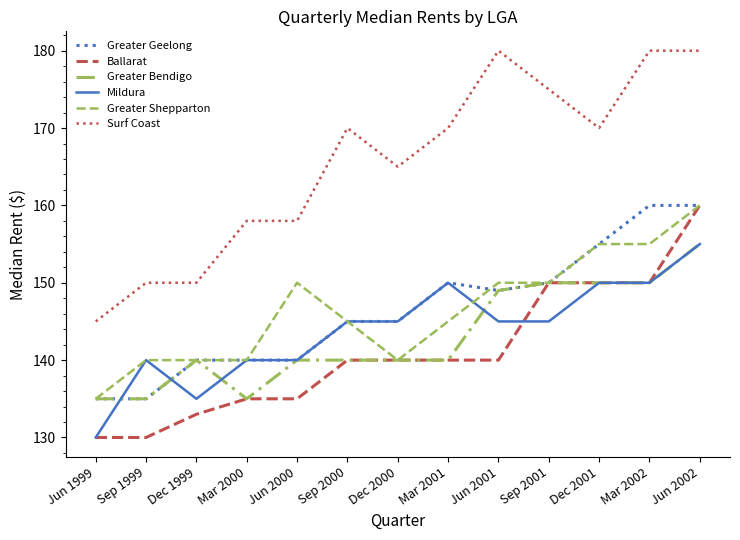

Which series has the widest spread of values?

Surf Coast